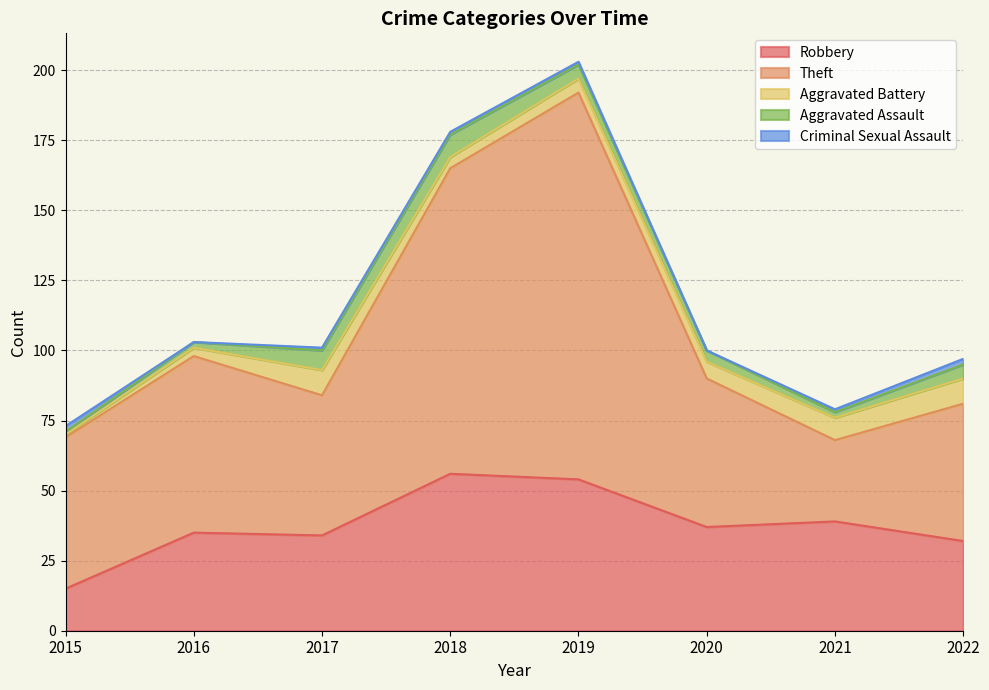

Reading left to right, extract all data points from this chart.

Robbery: 15	35	34	56	54	37	39	32
Theft: 54	63	50	109	138	53	29	49
Aggravated Battery: 1	3	9	4	5	6	8	9
Aggravated Assault: 1	2	7	8	5	4	2	5
Criminal Sexual Assault: 2	0	1	1	1	0	1	2